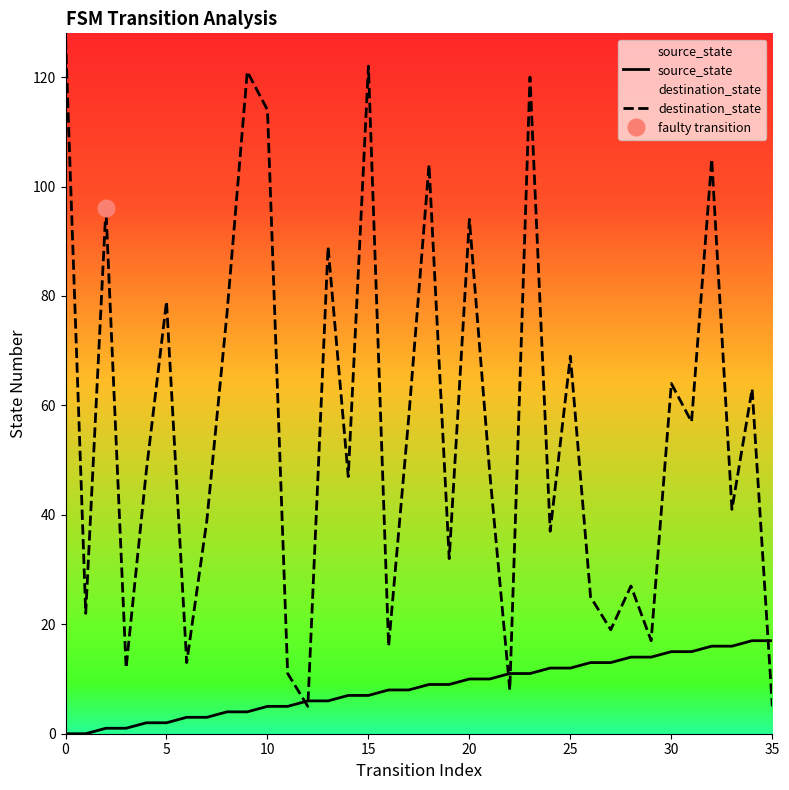

How many lines are shown in the chart?

2